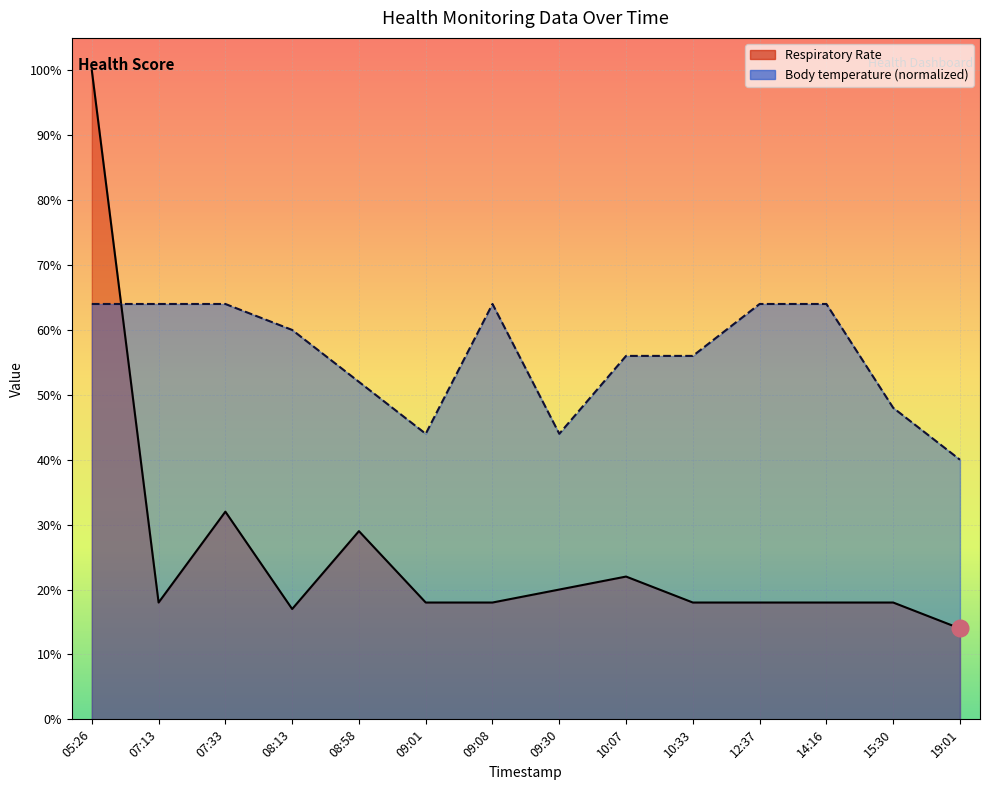

Which series has the largest range (max minus min)?

Respiratory Rate